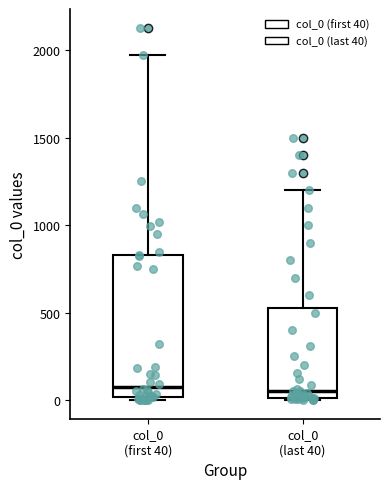

Reading left to right, read every box against the y-axis: the position of its median line, the range the box covers, and the ends of its whiskers. The values are not printed on the chart, so give them approximately, as read against the axis.

col_0 (first 40): median 100, box 0 to 850, whiskers 0 (just below the box's lower edge) to 1950
col_0 (last 40): median 50, box 0 to 550, whiskers 0 to 1200